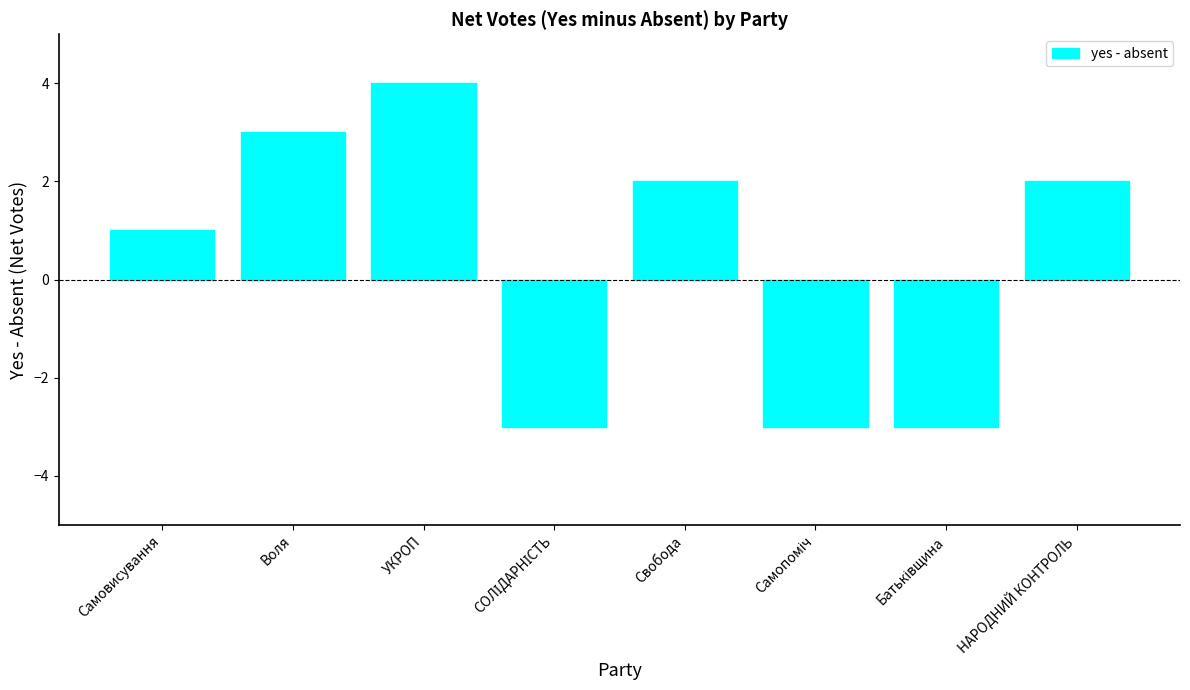

What is the label of the 1st bar from the right?

НАРОДНИЙ КОНТРОЛЬ